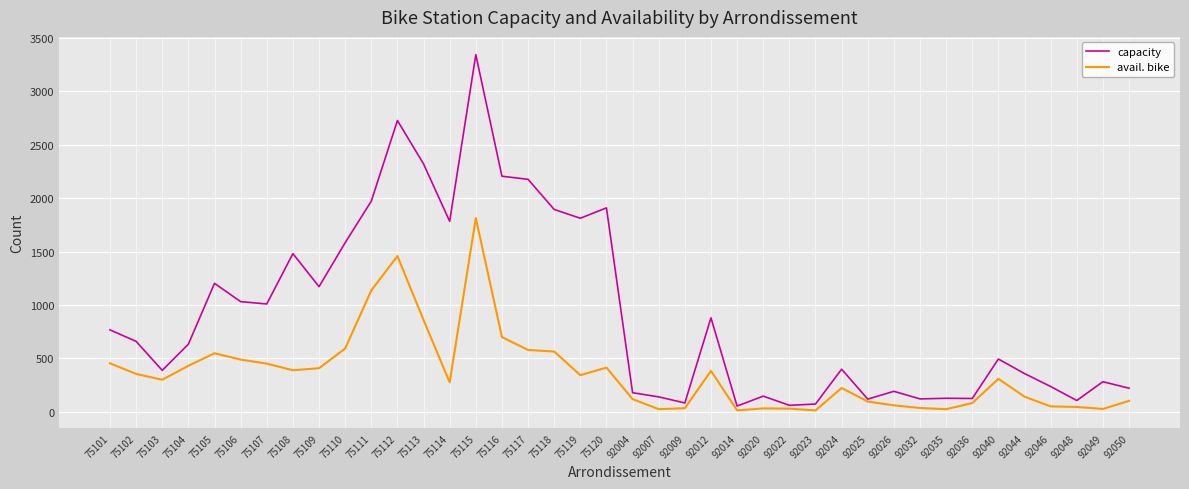

Which series has the widest spread of values?

capacity